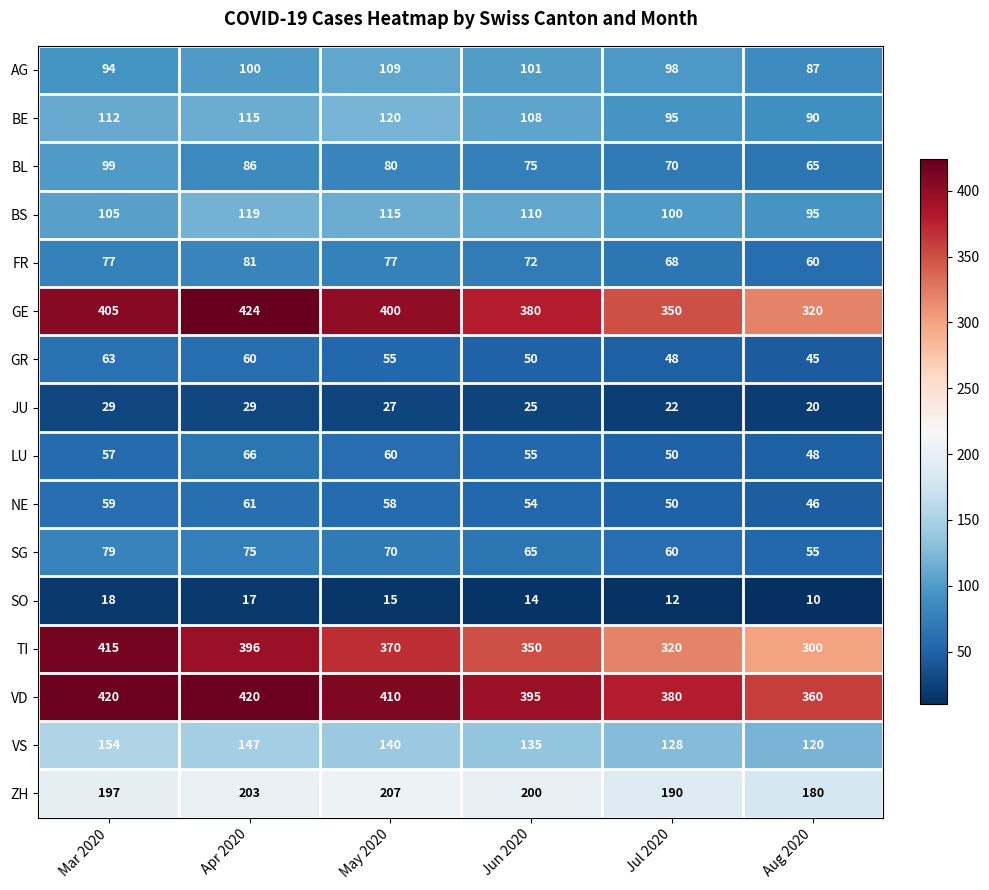

What is the spread (max minus min) of values at Jun 2020?

381